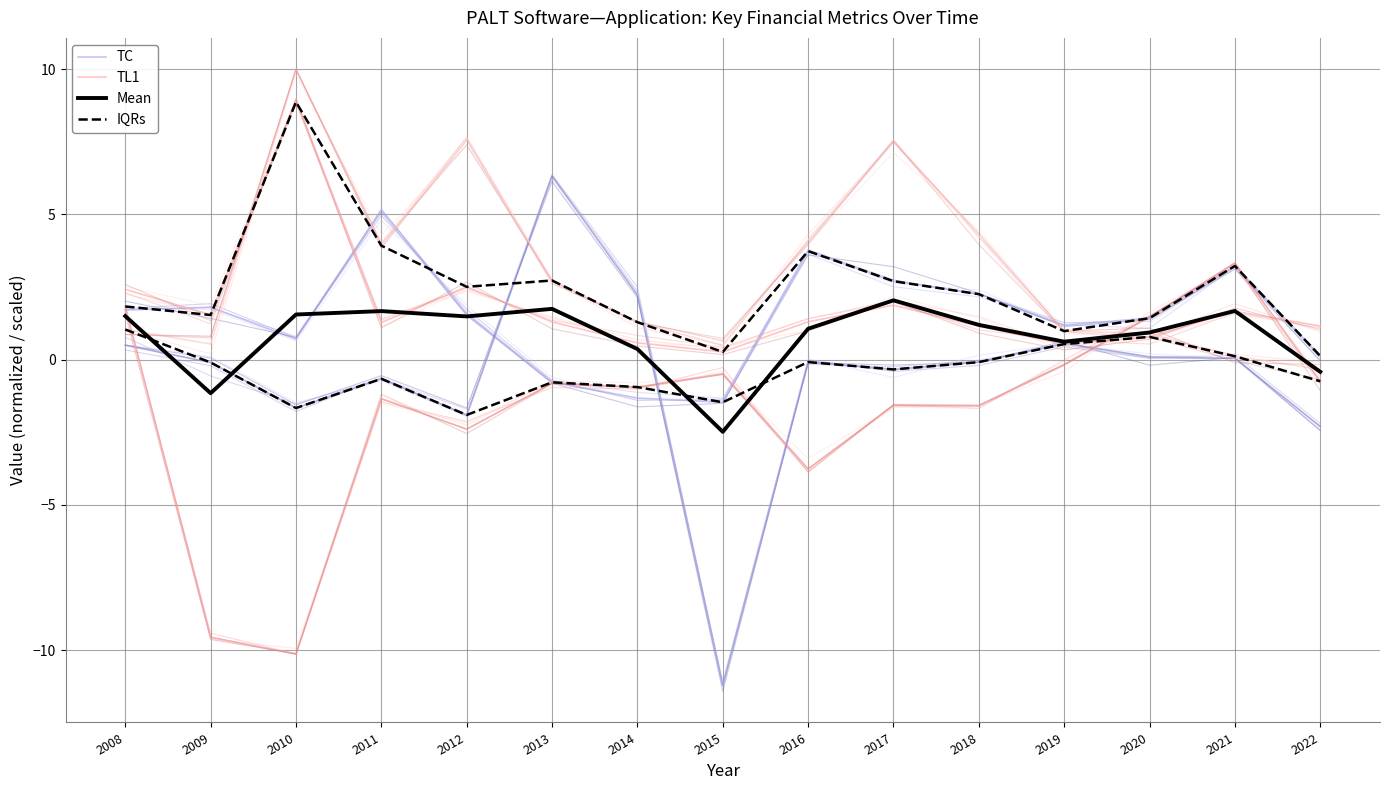

Rank the series at 2009 from highest to lowest value.

TC, TL1, IQRs, Mean